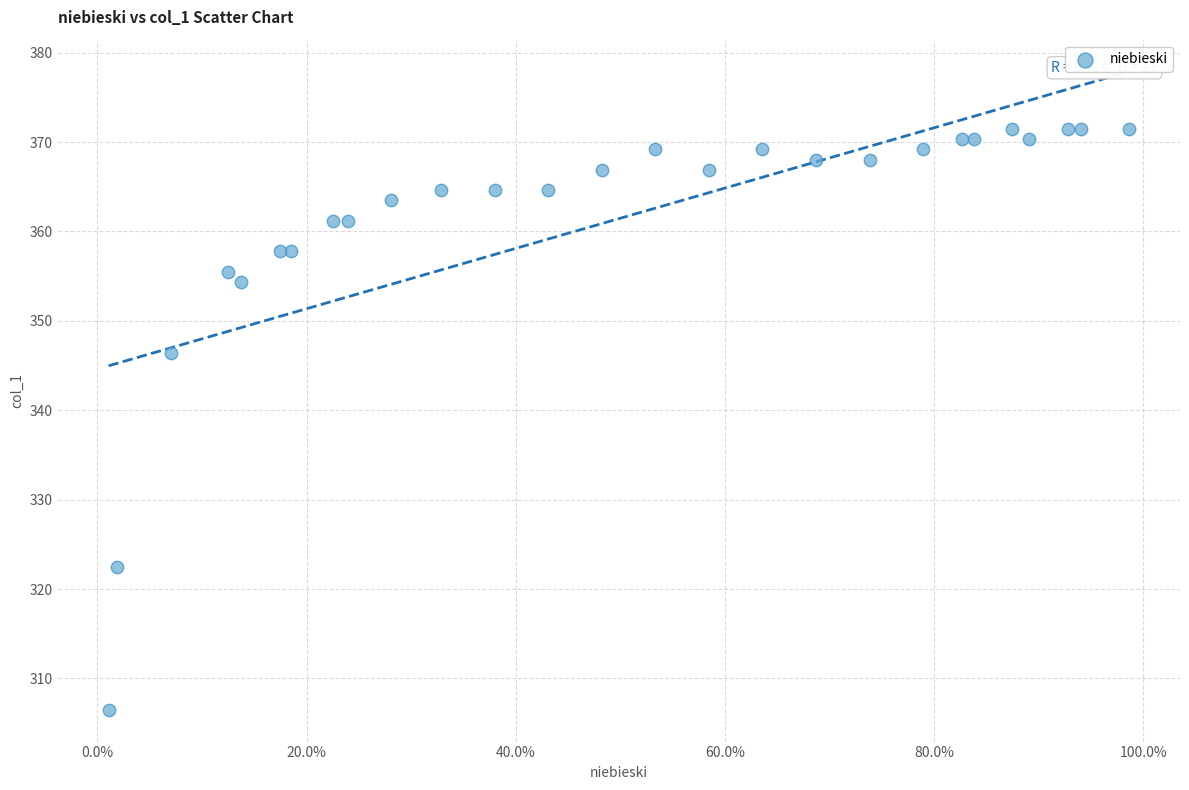

What Y value in the scatter plot is closest to 338?

346.4